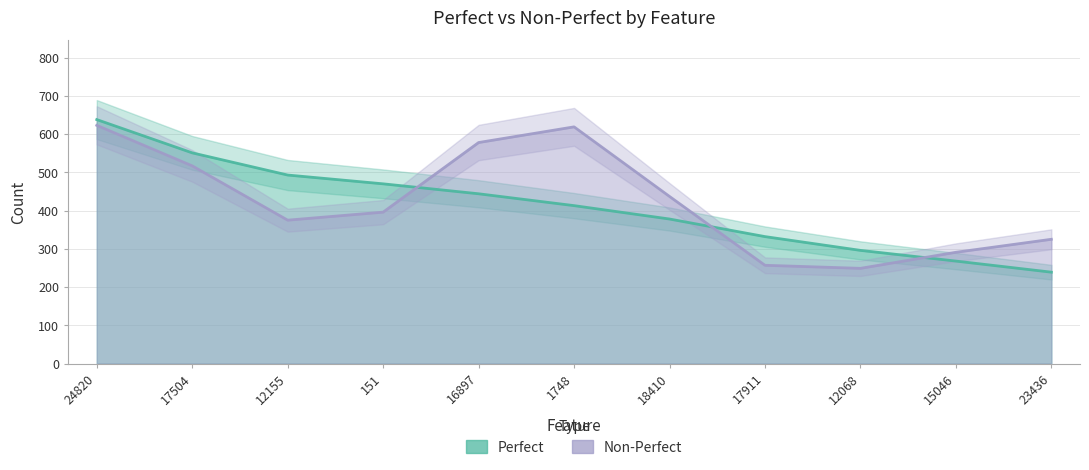

Reading left to right, list all the values displayed in this chart.

24820=638	17504=551	12155=493	151=470	16897=444	1748=413	18410=378	17911=332	12068=296	15046=268	23436=239